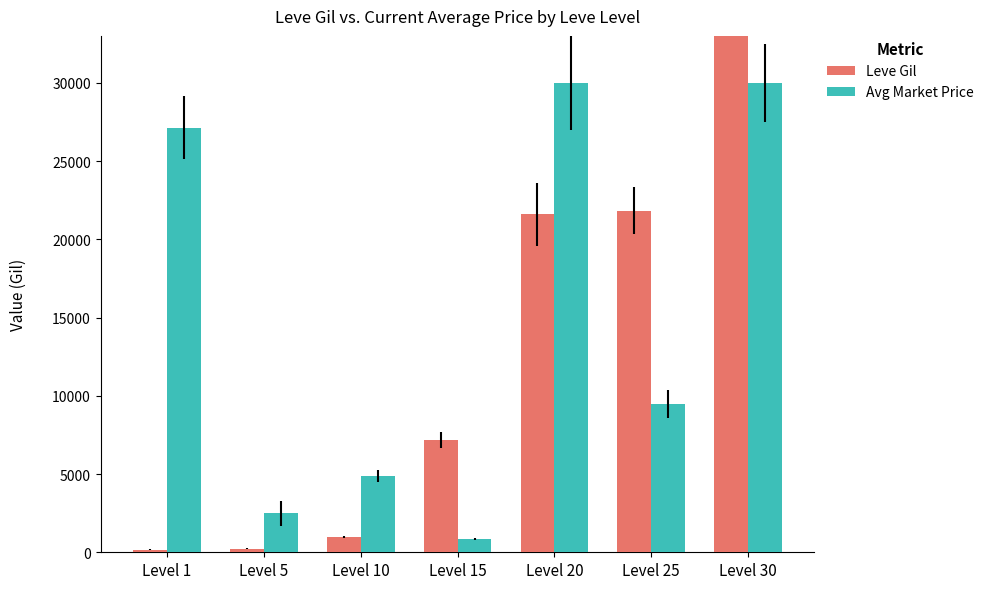

How many data points in Leve Gil are above 7170?

3